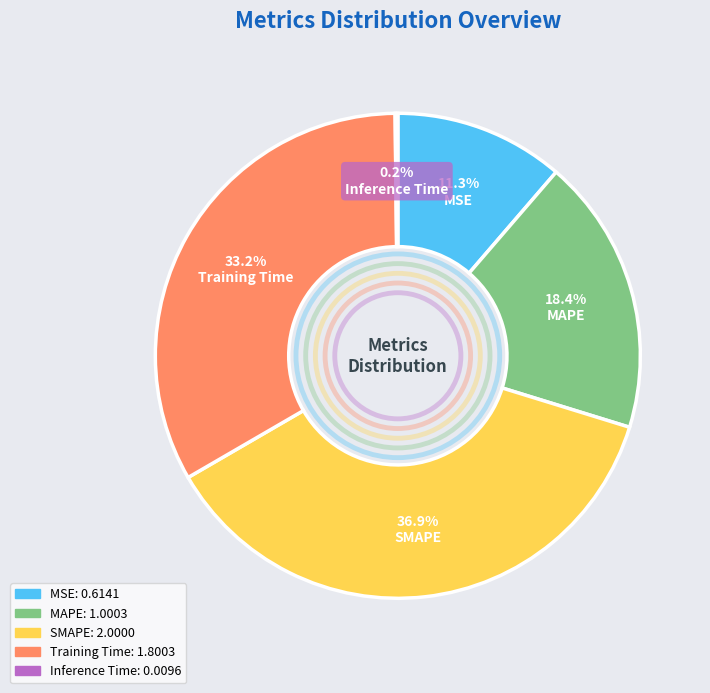

Does any single category account for the majority?

No